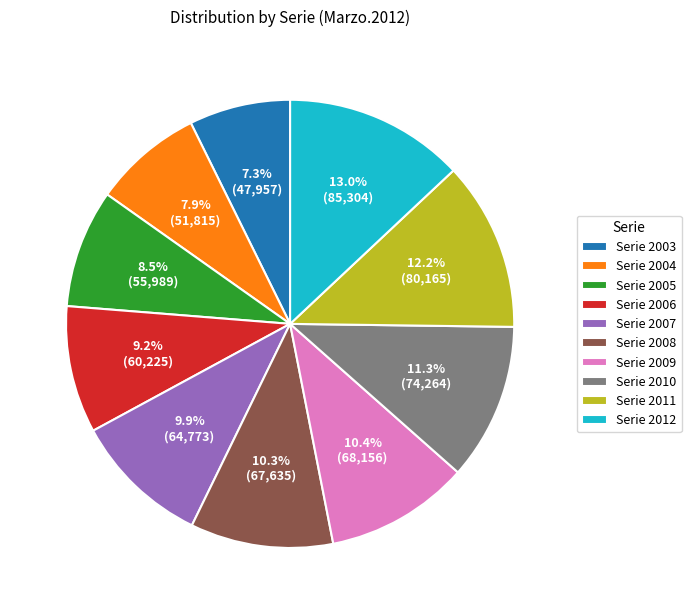

Is there any slice that represents more than half of the pie?

No